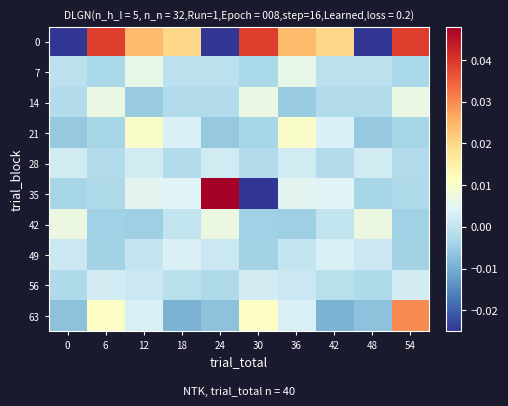

How many data points does each series have?

10